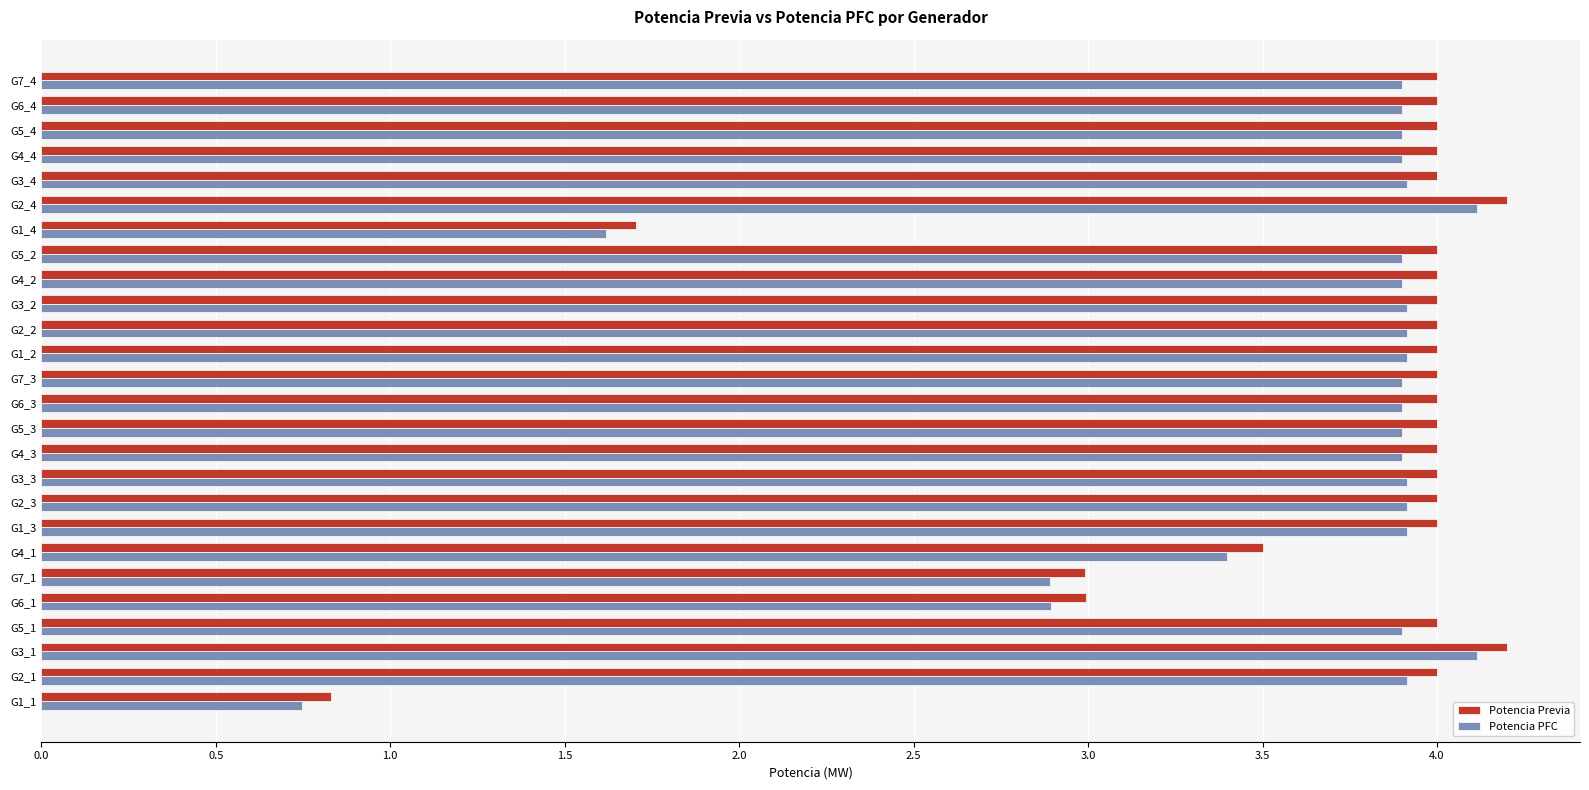

Count the number of categories in the chart.

26